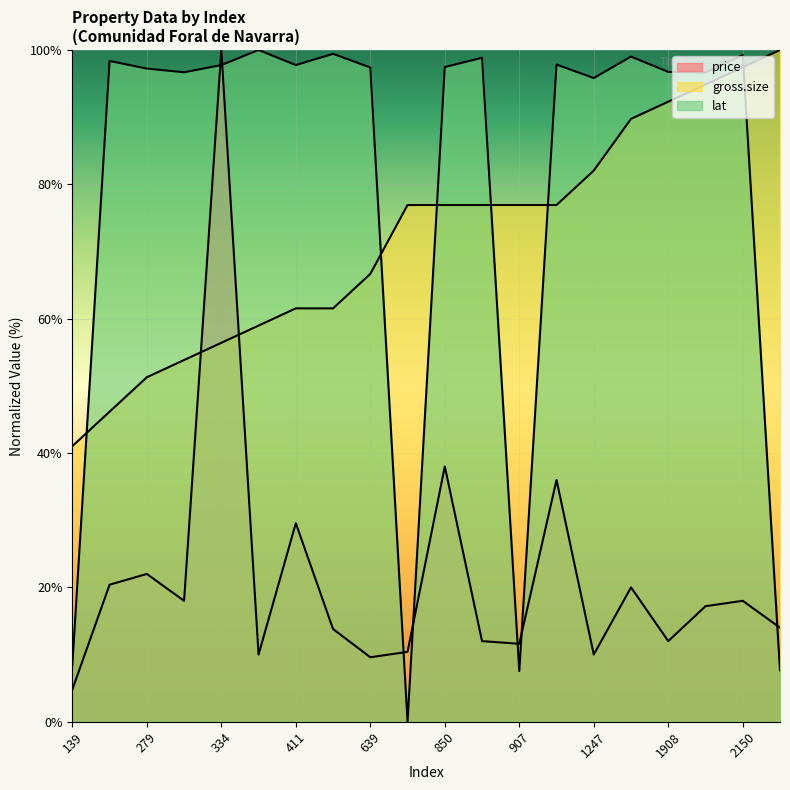

Does the chart display data point markers on the line(s)?

No